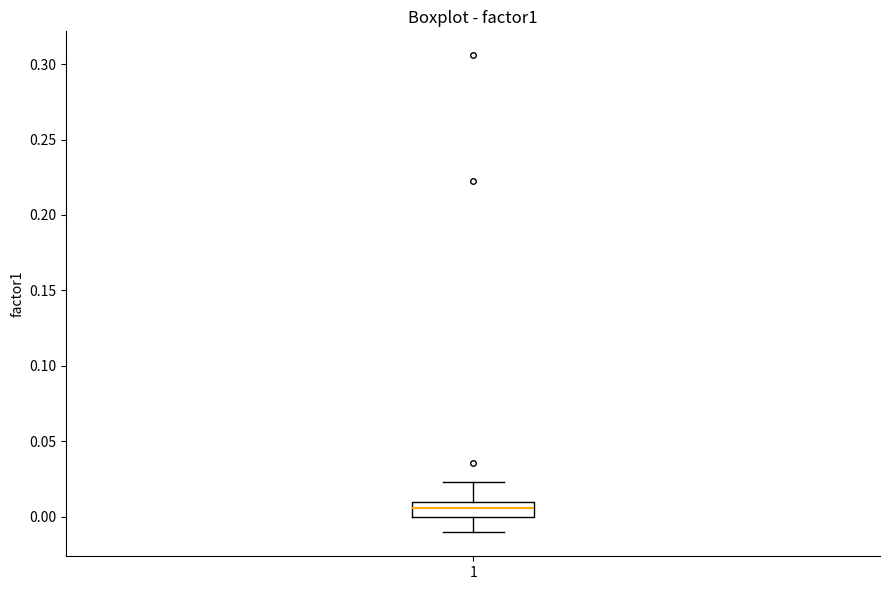

Transcribe this box plot: give where the median line is, the range the box spans, and where the two whiskers end, as read against the y-axis. The values are not printed on the chart, so give them approximately, as read against the axis.

median 0.005, box 0.000 to 0.010, whiskers -0.010 to 0.025